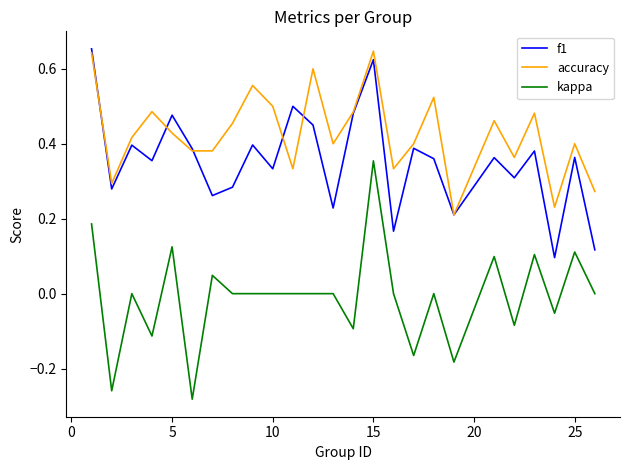

True or false: kappa and f1 cross at least once.

False